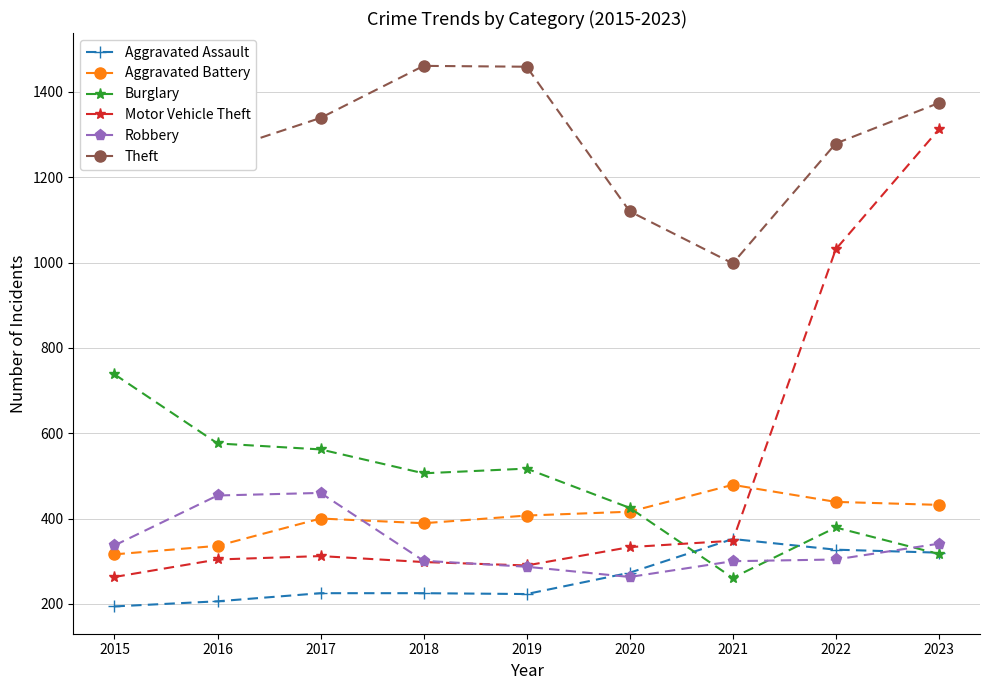

Rank the categories by Robbery value from lowest to highest.

2020, 2019, 2021, 2018, 2022, 2015, 2023, 2016, 2017